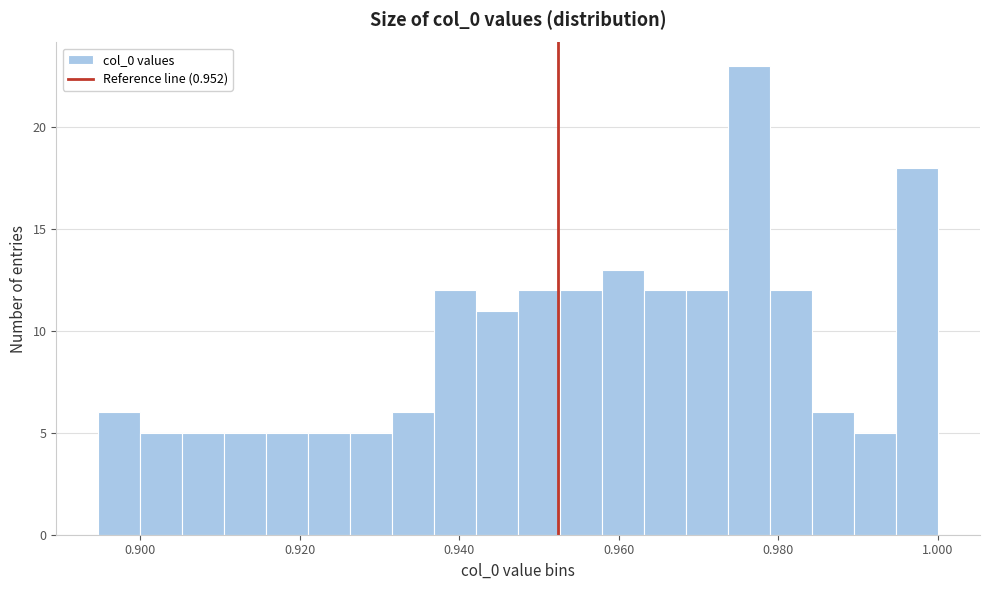

Around what value on the x-axis is the tallest bar? Give the approximate position of its centre, as read against the axis.

0.976